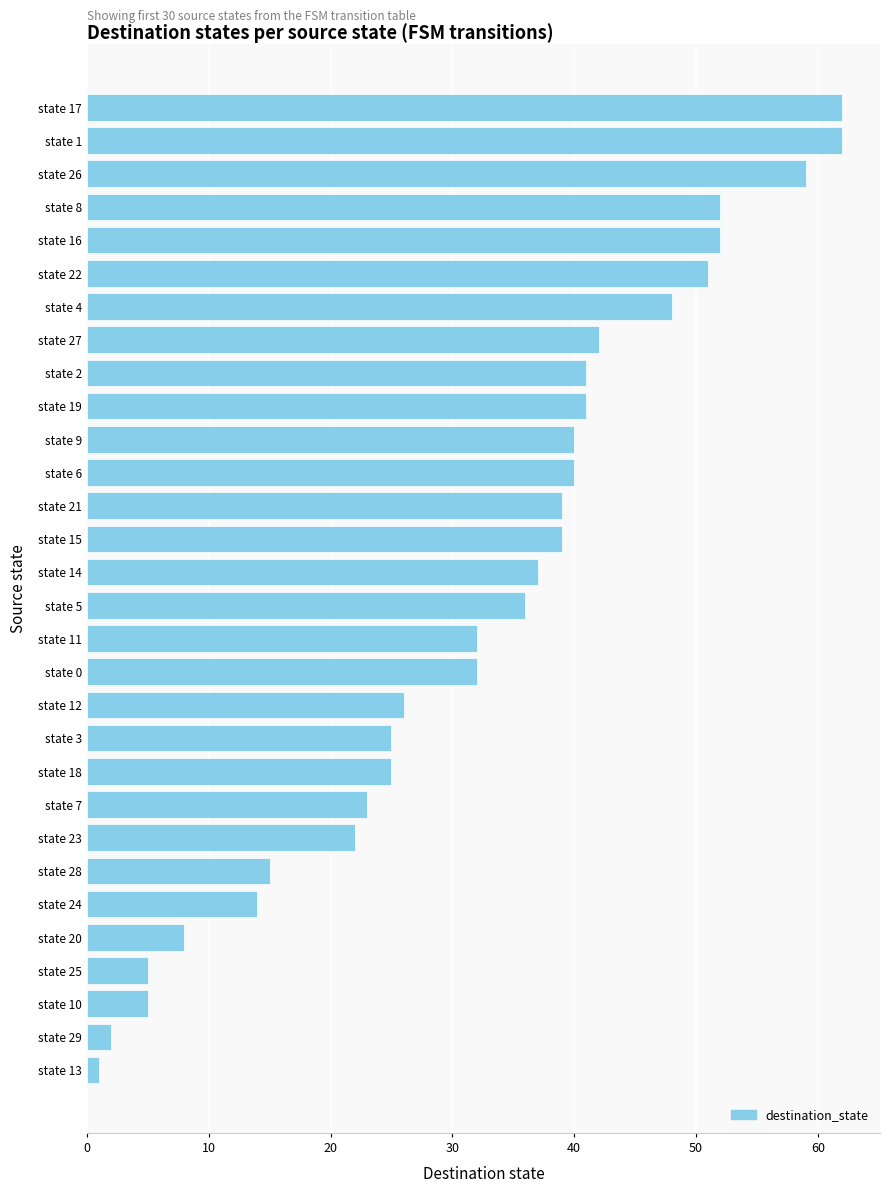

Reading top to bottom, list all the values displayed in this chart.

62	62	59	52	52	51	48	42	41	41	40	40	39	39	37	36	32	32	26	25	25	23	22	15	14	8	5	5	2	1